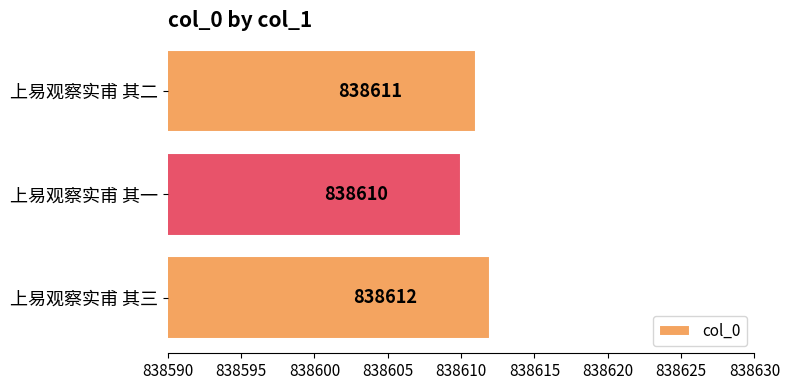

Reading top to bottom, extract all data points from this chart.

上易观察实甫 其二=838611	上易观察实甫 其一=838610	上易观察实甫 其三=838612